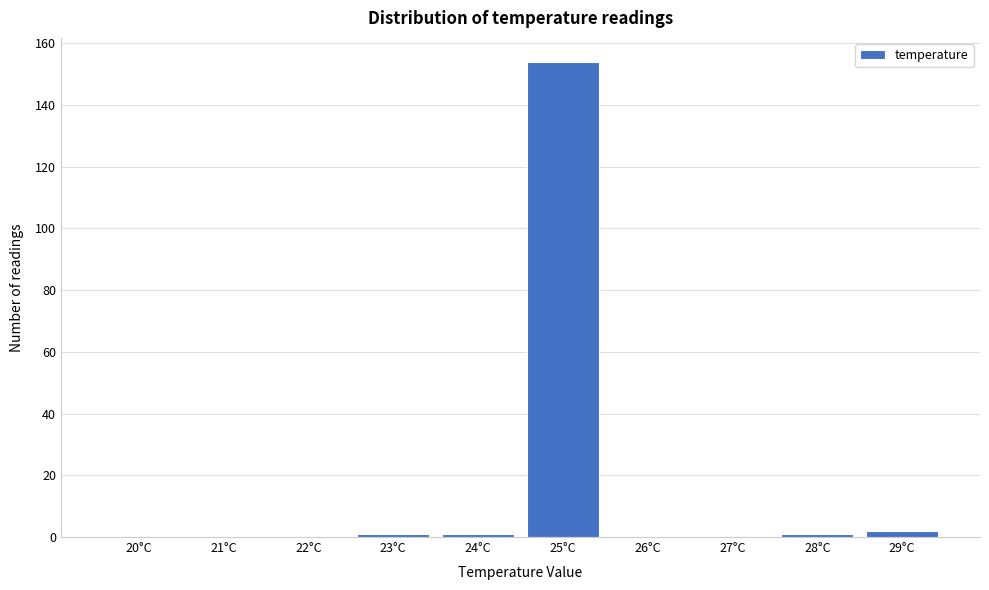

Reading right to left, extract all data points from this chart.

29°C=2	28°C=1	27°C=0	26°C=0	25°C=154	24°C=1	23°C=1	22°C=0	21°C=0	20°C=0